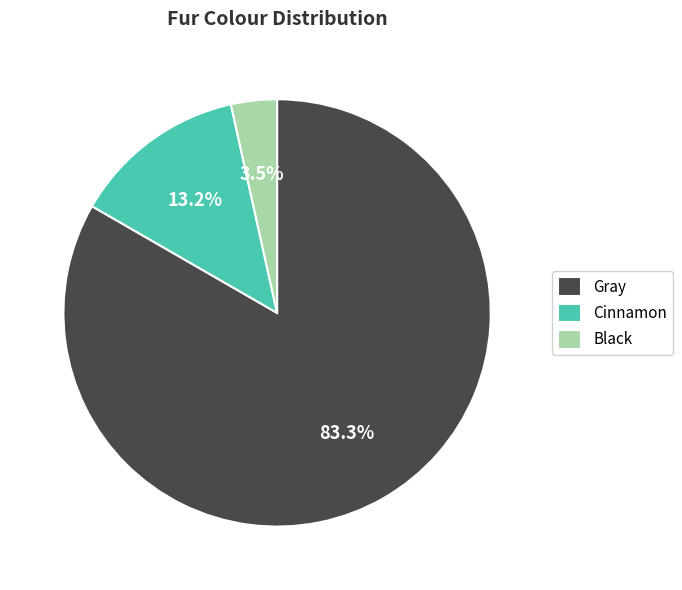

To the nearest percent, what is the combined percentage of Gray and Black?

87%